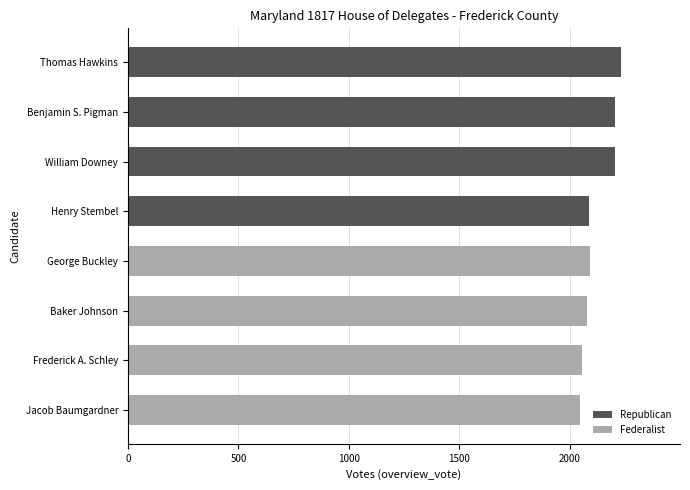

Reading right to left, transcribe all the data shown in this chart.

Republican: 2087	2204	2206	2231
Federalist: 2046	2055	2077	2090